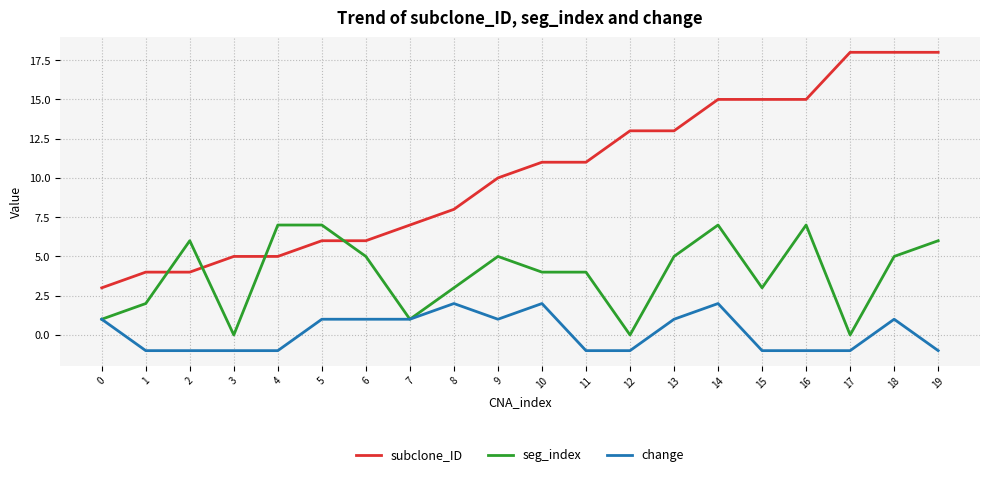

What are all the series names shown in the legend?

subclone_ID, seg_index, change